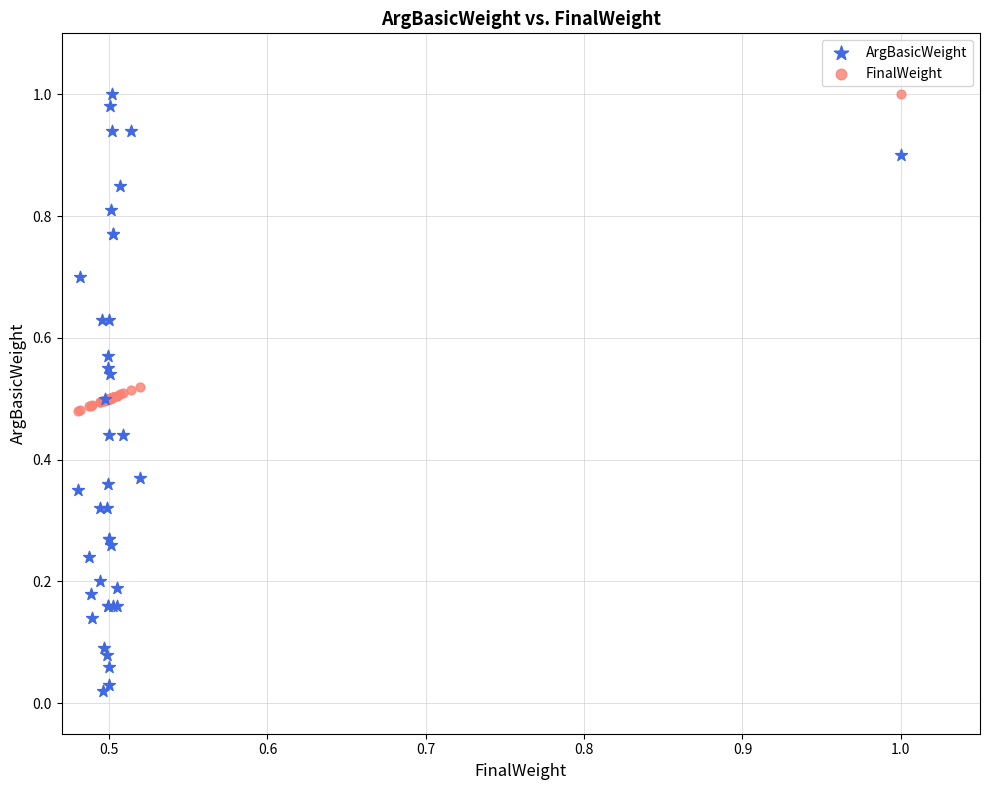

Which series has the largest Y range (max minus min)?

ArgBasicWeight